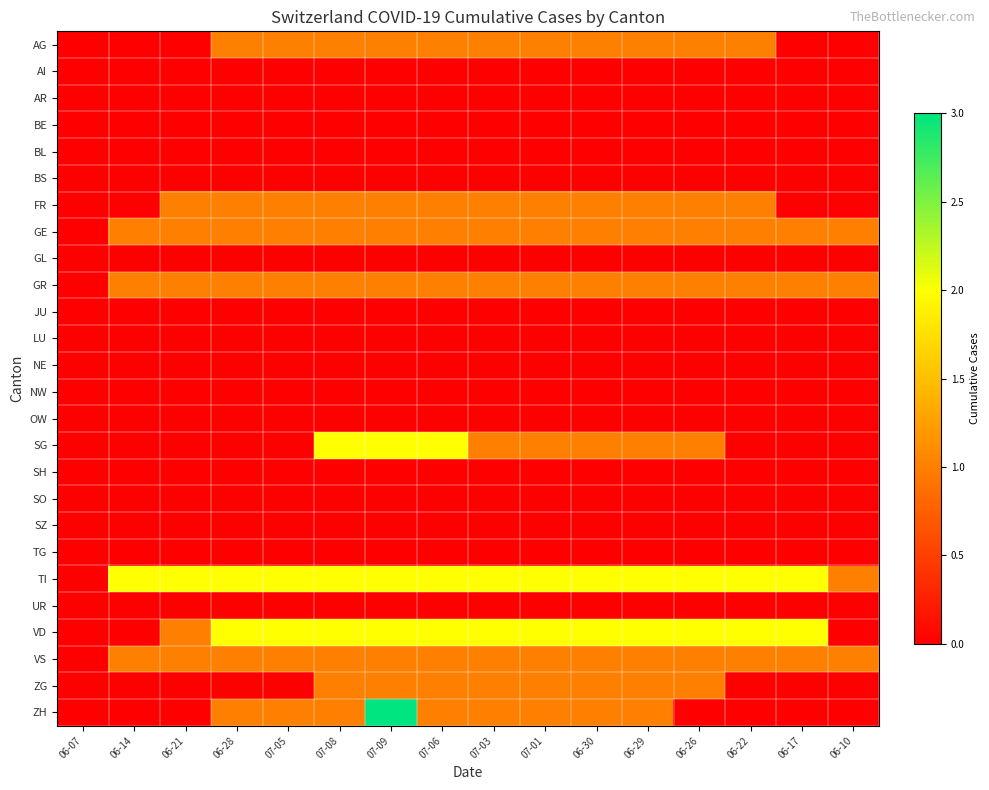

Reading left to right, list all the values displayed in this chart.

AG: 06-07=0	06-14=0	06-21=0	06-28=1	07-05=1	07-08=1	07-09=1	07-06=1	07-03=1	07-01=1	06-30=1	06-29=1	06-26=1	06-22=1	06-17=0	06-10=0
AI: 06-07=0	06-14=0	06-21=0	06-28=0	07-05=0	07-08=0	07-09=0	07-06=0	07-03=0	07-01=0	06-30=0	06-29=0	06-26=0	06-22=0	06-17=0	06-10=0
AR: 06-07=0	06-14=0	06-21=0	06-28=0	07-05=0	07-08=0	07-09=0	07-06=0	07-03=0	07-01=0	06-30=0	06-29=0	06-26=0	06-22=0	06-17=0	06-10=0
BE: 06-07=0	06-14=0	06-21=0	06-28=0	07-05=0	07-08=0	07-09=0	07-06=0	07-03=0	07-01=0	06-30=0	06-29=0	06-26=0	06-22=0	06-17=0	06-10=0
BL: 06-07=0	06-14=0	06-21=0	06-28=0	07-05=0	07-08=0	07-09=0	07-06=0	07-03=0	07-01=0	06-30=0	06-29=0	06-26=0	06-22=0	06-17=0	06-10=0
BS: 06-07=0	06-14=0	06-21=0	06-28=0	07-05=0	07-08=0	07-09=0	07-06=0	07-03=0	07-01=0	06-30=0	06-29=0	06-26=0	06-22=0	06-17=0	06-10=0
FR: 06-07=0	06-14=0	06-21=1	06-28=1	07-05=1	07-08=1	07-09=1	07-06=1	07-03=1	07-01=1	06-30=1	06-29=1	06-26=1	06-22=1	06-17=0	06-10=0
GE: 06-07=0	06-14=1	06-21=1	06-28=1	07-05=1	07-08=1	07-09=1	07-06=1	07-03=1	07-01=1	06-30=1	06-29=1	06-26=1	06-22=1	06-17=1	06-10=1
GL: 06-07=0	06-14=0	06-21=0	06-28=0	07-05=0	07-08=0	07-09=0	07-06=0	07-03=0	07-01=0	06-30=0	06-29=0	06-26=0	06-22=0	06-17=0	06-10=0
GR: 06-07=0	06-14=1	06-21=1	06-28=1	07-05=1	07-08=1	07-09=1	07-06=1	07-03=1	07-01=1	06-30=1	06-29=1	06-26=1	06-22=1	06-17=1	06-10=1
JU: 06-07=0	06-14=0	06-21=0	06-28=0	07-05=0	07-08=0	07-09=0	07-06=0	07-03=0	07-01=0	06-30=0	06-29=0	06-26=0	06-22=0	06-17=0	06-10=0
LU: 06-07=0	06-14=0	06-21=0	06-28=0	07-05=0	07-08=0	07-09=0	07-06=0	07-03=0	07-01=0	06-30=0	06-29=0	06-26=0	06-22=0	06-17=0	06-10=0
NE: 06-07=0	06-14=0	06-21=0	06-28=0	07-05=0	07-08=0	07-09=0	07-06=0	07-03=0	07-01=0	06-30=0	06-29=0	06-26=0	06-22=0	06-17=0	06-10=0
NW: 06-07=0	06-14=0	06-21=0	06-28=0	07-05=0	07-08=0	07-09=0	07-06=0	07-03=0	07-01=0	06-30=0	06-29=0	06-26=0	06-22=0	06-17=0	06-10=0
OW: 06-07=0	06-14=0	06-21=0	06-28=0	07-05=0	07-08=0	07-09=0	07-06=0	07-03=0	07-01=0	06-30=0	06-29=0	06-26=0	06-22=0	06-17=0	06-10=0
SG: 06-07=0	06-14=0	06-21=0	06-28=0	07-05=0	07-08=2	07-09=2	07-06=2	07-03=1	07-01=1	06-30=1	06-29=1	06-26=1	06-22=0	06-17=0	06-10=0
SH: 06-07=0	06-14=0	06-21=0	06-28=0	07-05=0	07-08=0	07-09=0	07-06=0	07-03=0	07-01=0	06-30=0	06-29=0	06-26=0	06-22=0	06-17=0	06-10=0
SO: 06-07=0	06-14=0	06-21=0	06-28=0	07-05=0	07-08=0	07-09=0	07-06=0	07-03=0	07-01=0	06-30=0	06-29=0	06-26=0	06-22=0	06-17=0	06-10=0
SZ: 06-07=0	06-14=0	06-21=0	06-28=0	07-05=0	07-08=0	07-09=0	07-06=0	07-03=0	07-01=0	06-30=0	06-29=0	06-26=0	06-22=0	06-17=0	06-10=0
TG: 06-07=0	06-14=0	06-21=0	06-28=0	07-05=0	07-08=0	07-09=0	07-06=0	07-03=0	07-01=0	06-30=0	06-29=0	06-26=0	06-22=0	06-17=0	06-10=0
TI: 06-07=0	06-14=2	06-21=2	06-28=2	07-05=2	07-08=2	07-09=2	07-06=2	07-03=2	07-01=2	06-30=2	06-29=2	06-26=2	06-22=2	06-17=2	06-10=1
UR: 06-07=0	06-14=0	06-21=0	06-28=0	07-05=0	07-08=0	07-09=0	07-06=0	07-03=0	07-01=0	06-30=0	06-29=0	06-26=0	06-22=0	06-17=0	06-10=0
VD: 06-07=0	06-14=0	06-21=1	06-28=2	07-05=2	07-08=2	07-09=2	07-06=2	07-03=2	07-01=2	06-30=2	06-29=2	06-26=2	06-22=2	06-17=2	06-10=0
VS: 06-07=0	06-14=1	06-21=1	06-28=1	07-05=1	07-08=1	07-09=1	07-06=1	07-03=1	07-01=1	06-30=1	06-29=1	06-26=1	06-22=1	06-17=1	06-10=1
ZG: 06-07=0	06-14=0	06-21=0	06-28=0	07-05=0	07-08=1	07-09=1	07-06=1	07-03=1	07-01=1	06-30=1	06-29=1	06-26=1	06-22=0	06-17=0	06-10=0
ZH: 06-07=0	06-14=0	06-21=0	06-28=1	07-05=1	07-08=1	07-09=3	07-06=1	07-03=1	07-01=1	06-30=1	06-29=1	06-26=0	06-22=0	06-17=0	06-10=0